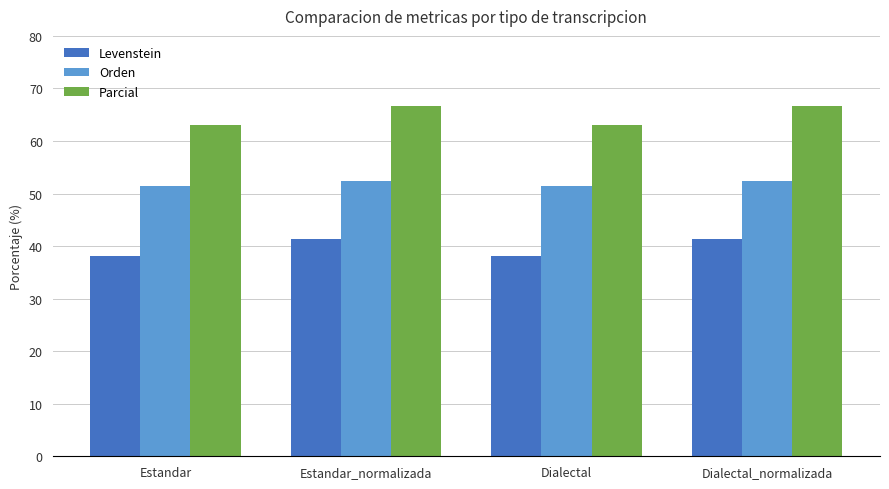

What is the label of the 3rd bar from the left?

Dialectal